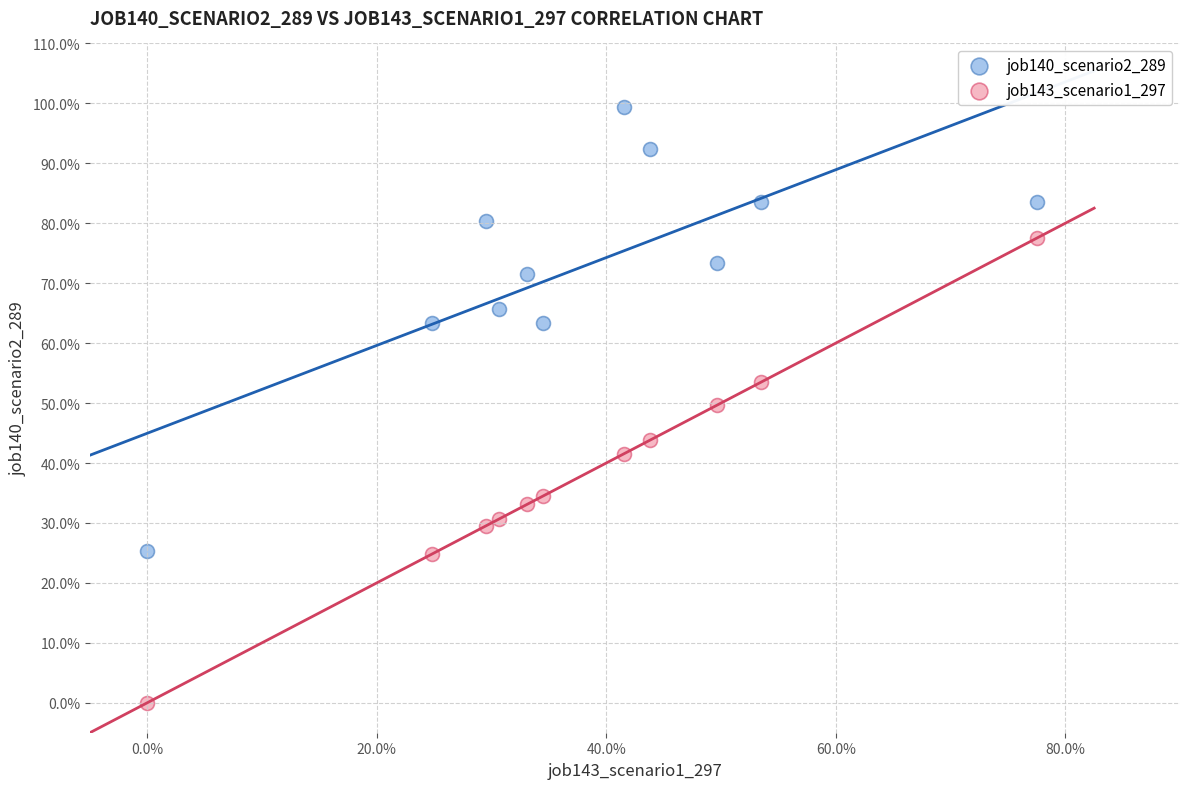

What are all the series names shown in the legend?

job140_scenario2_289, job143_scenario1_297